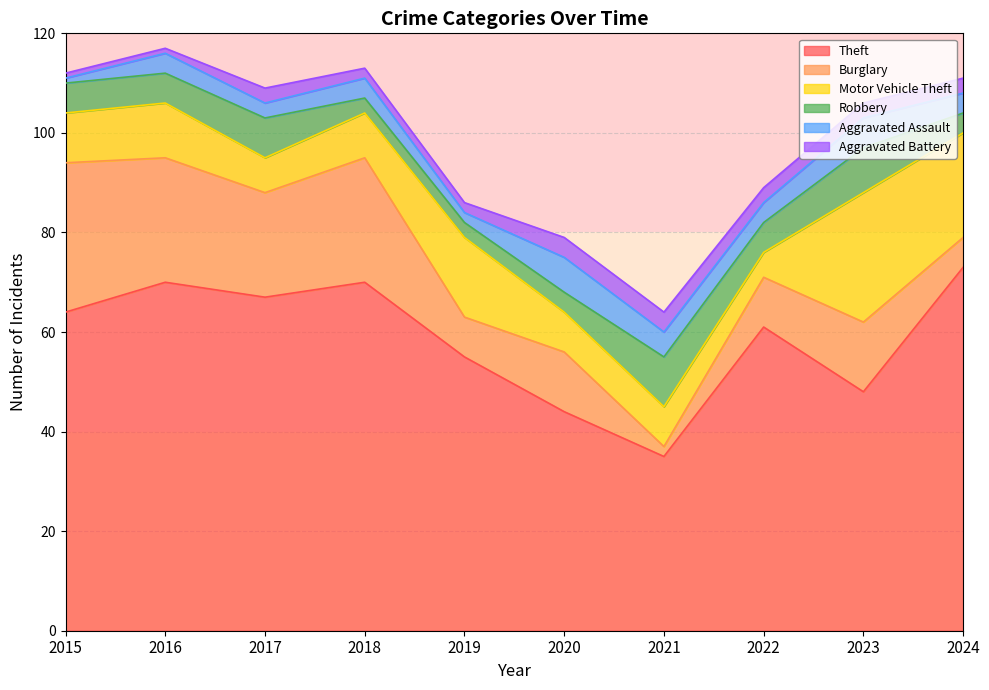

True or false: Robbery and Theft cross at least once.

False